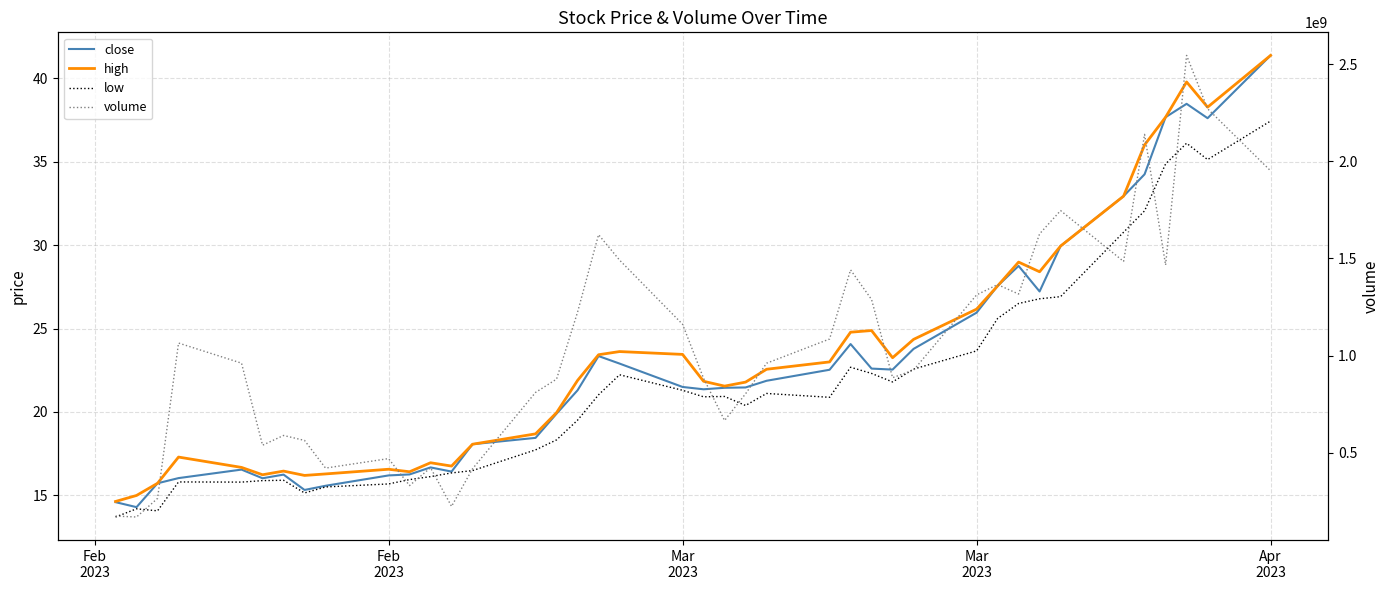

Count the number of data series in this chart.

4